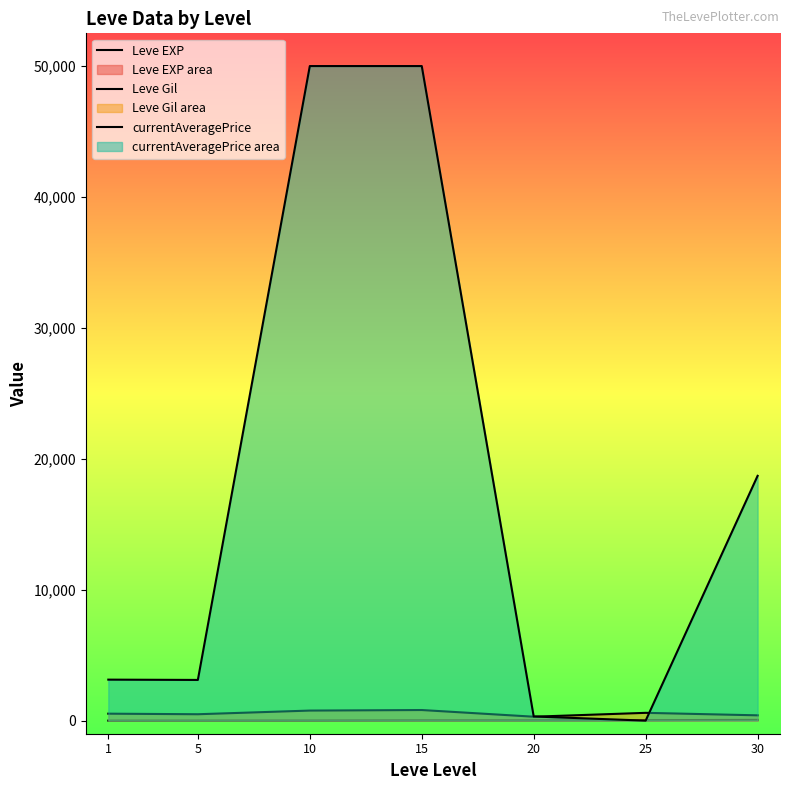

Reading left to right, list all the values displayed in this chart.

Leve EXP: 1.3	6.2	7.7	22.3	23.3	34.7	59.0
Leve Gil: 531.7	488.3	768.3	810.0	300.0	595.0	405.0
currentAveragePrice: 3131.3	3108.7	50000.0	50000.0	316.7	0.0	18699.8